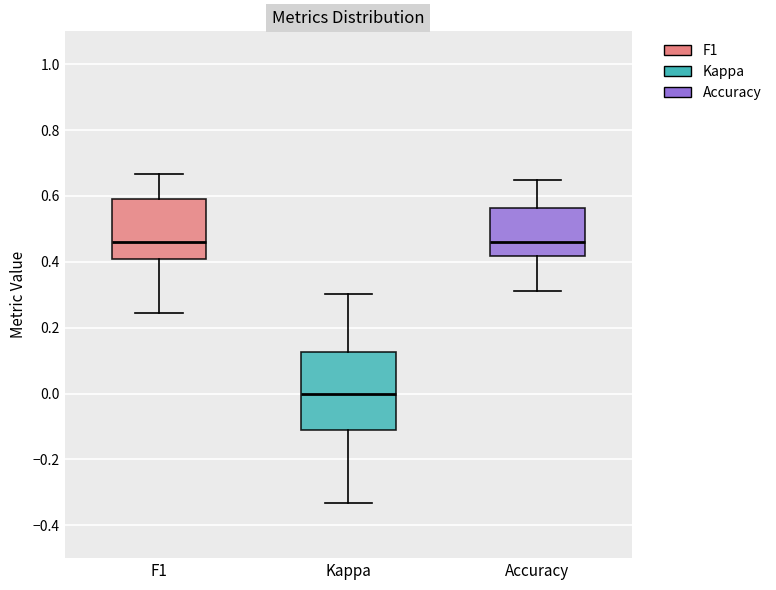

Where does the upper whisker of the box for F1 end on the y-axis? The values are not printed on the chart, so give them approximately, as read against the axis.

0.66